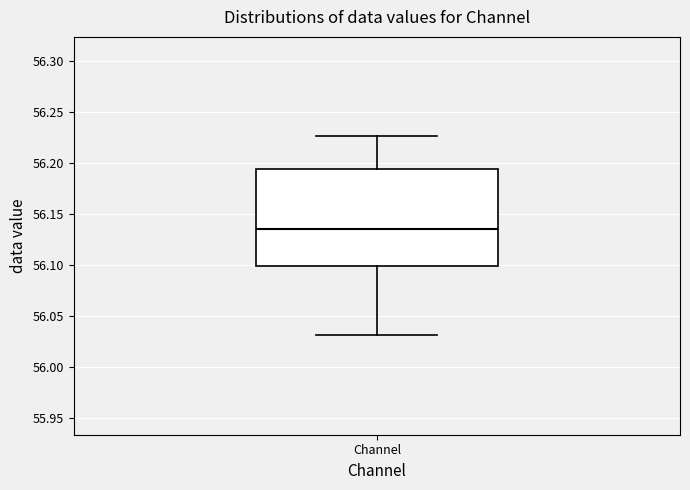

Where does the median line of the box for Channel sit on the y-axis? The values are not printed on the chart, so give them approximately, as read against the axis.

56.135